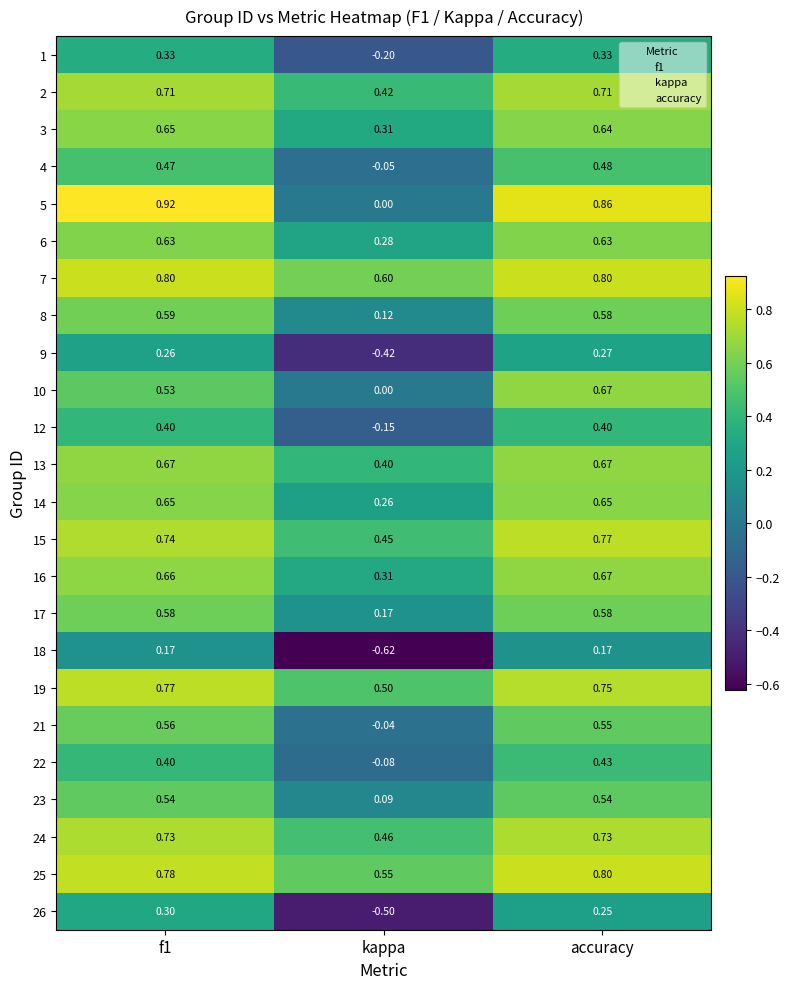

At how many categories does at least one series exceed 0?

3